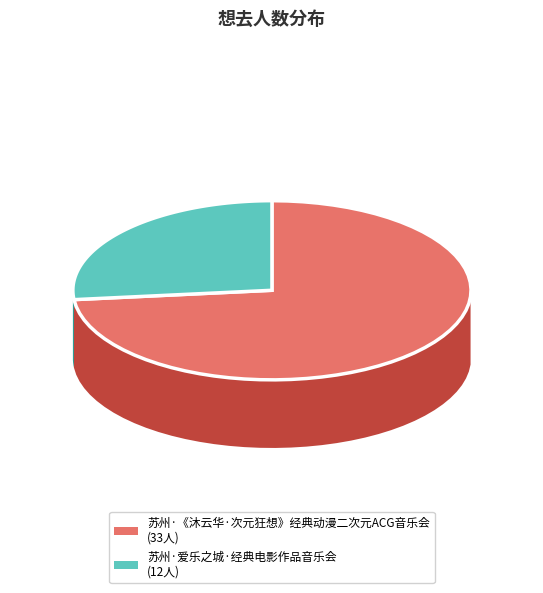

Approximately how many times larger is the value at 苏州·爱乐之城·经典电影作品音乐会 compared to 苏州·《沐云华·次元狂想》经典动漫二次元ACG音乐会?

0.4